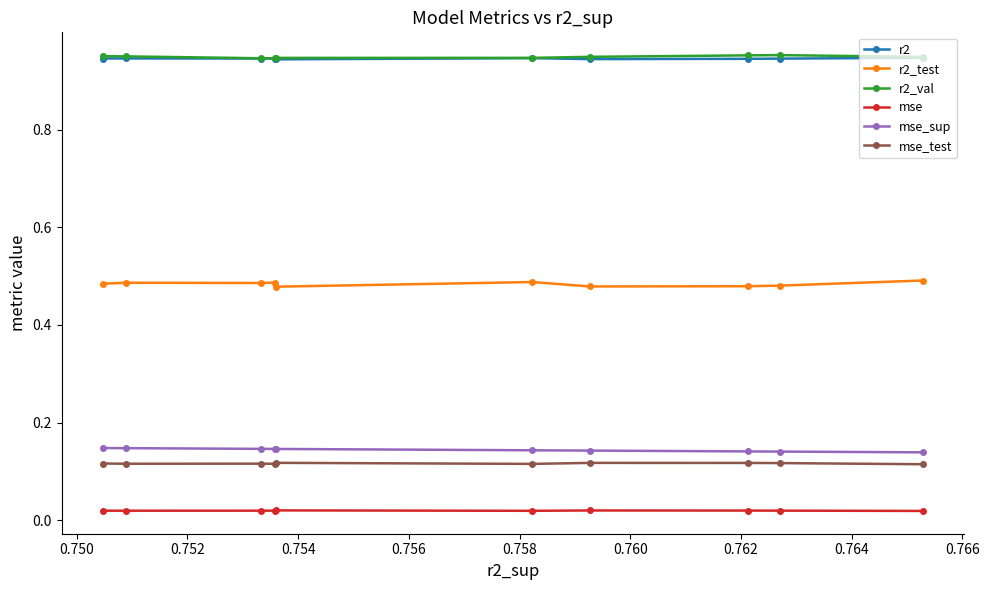

How many mse_test values are between 0 and 1?

10